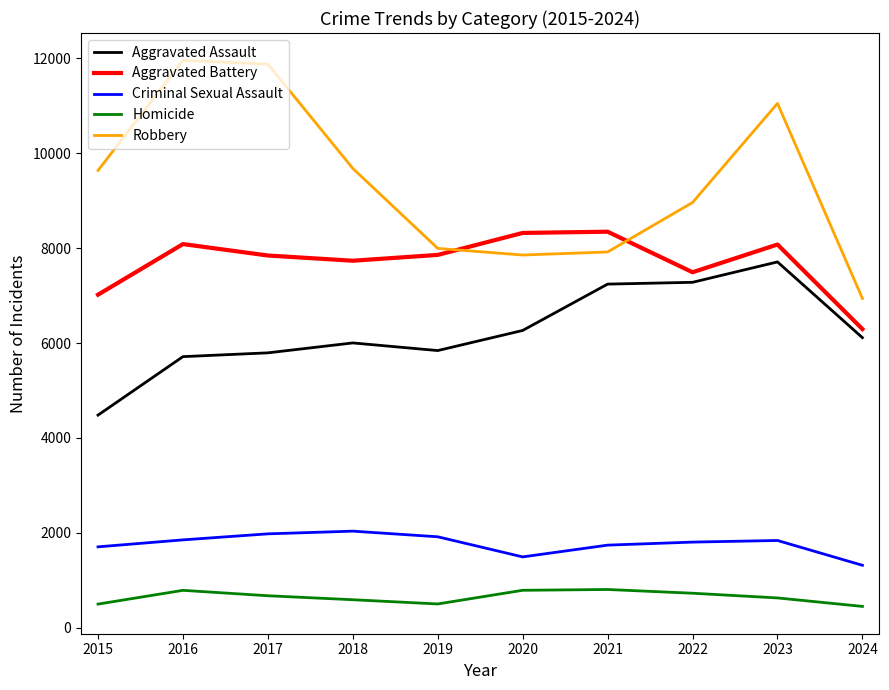

What is the sum of all Homicide values?

6430